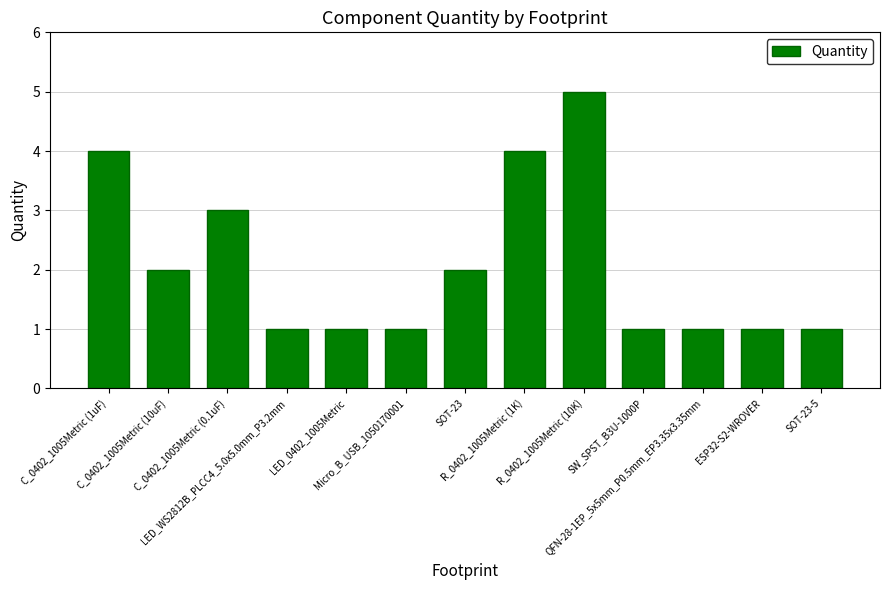

What is the difference between the second highest and minimum values?

3